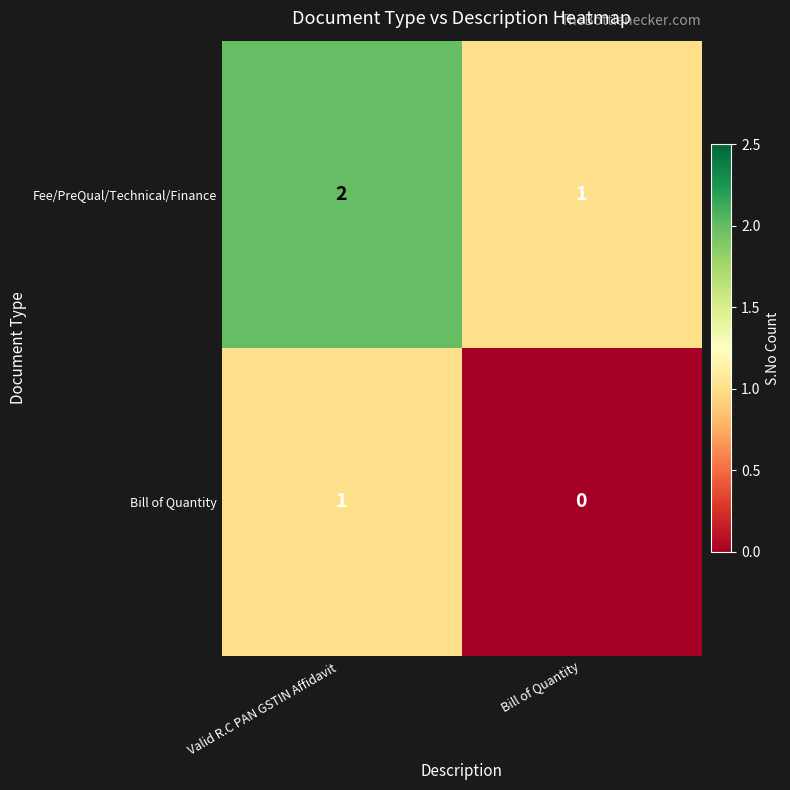

Rank the series by their average value, from lowest to highest.

Bill of Quantity, Fee/PreQual/Technical/Finance